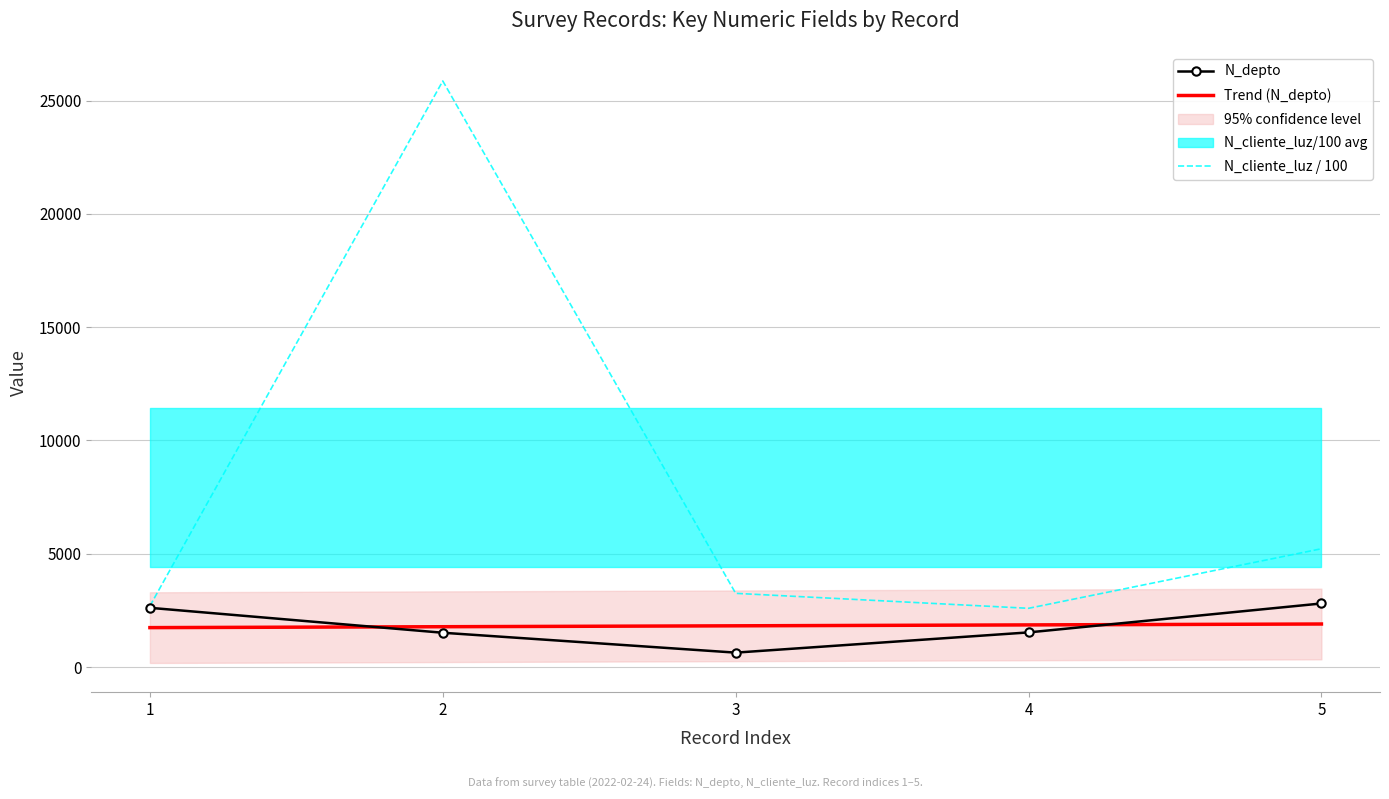

At how many categories does at least one series exceed 8573?

1